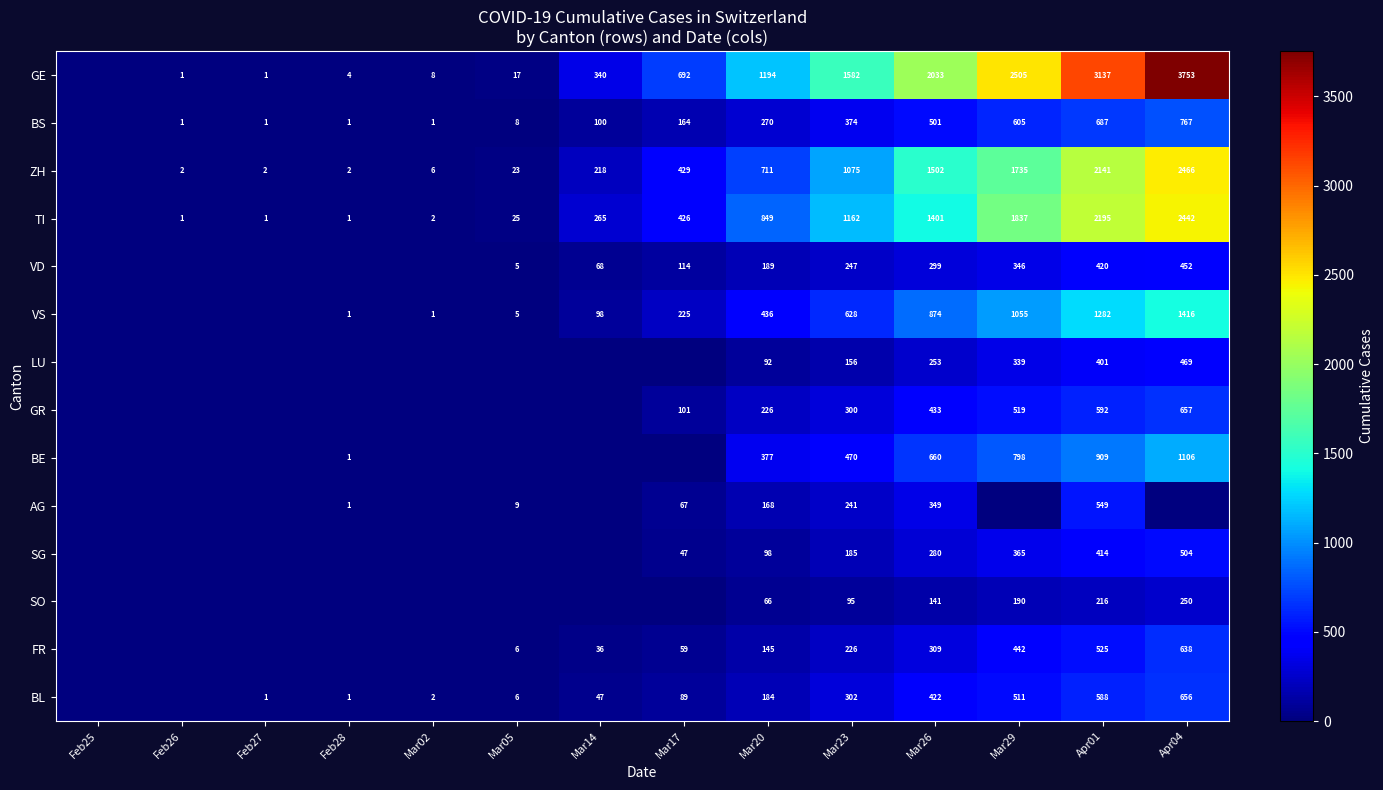

What is the difference between the highest and lowest values at Mar26?

1892